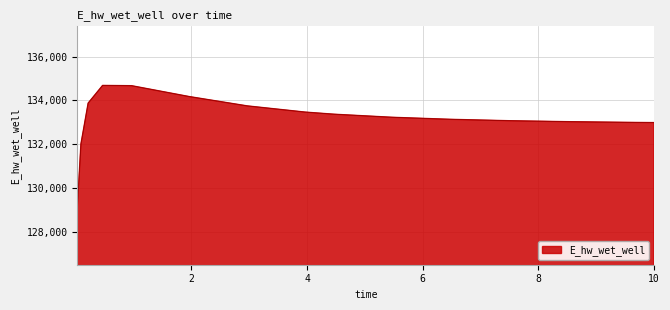

What is the maximum value shown in the chart?

134686.6